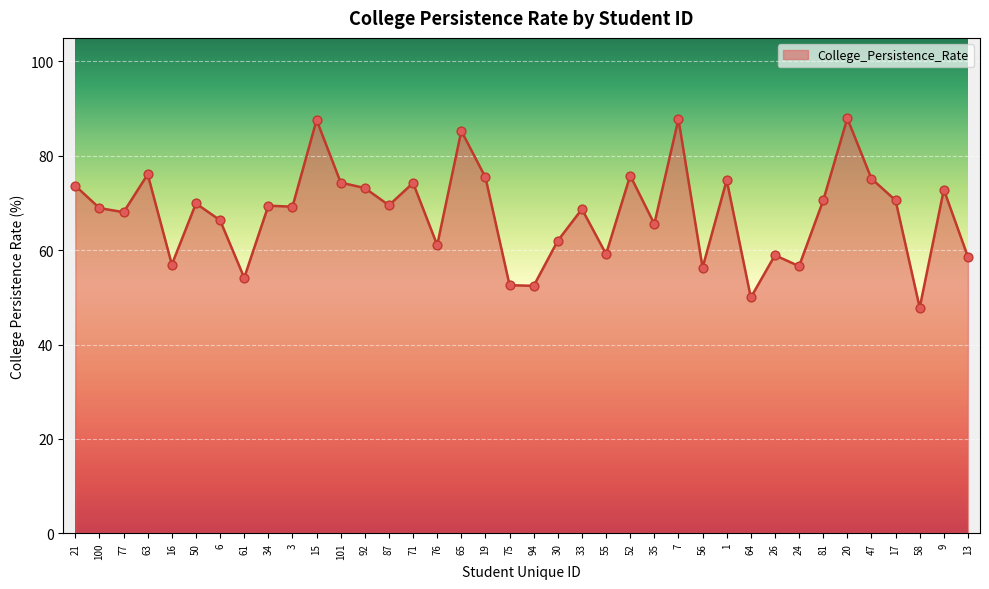

Approximately how many times larger is the value at 65 compared to 94?

1.6